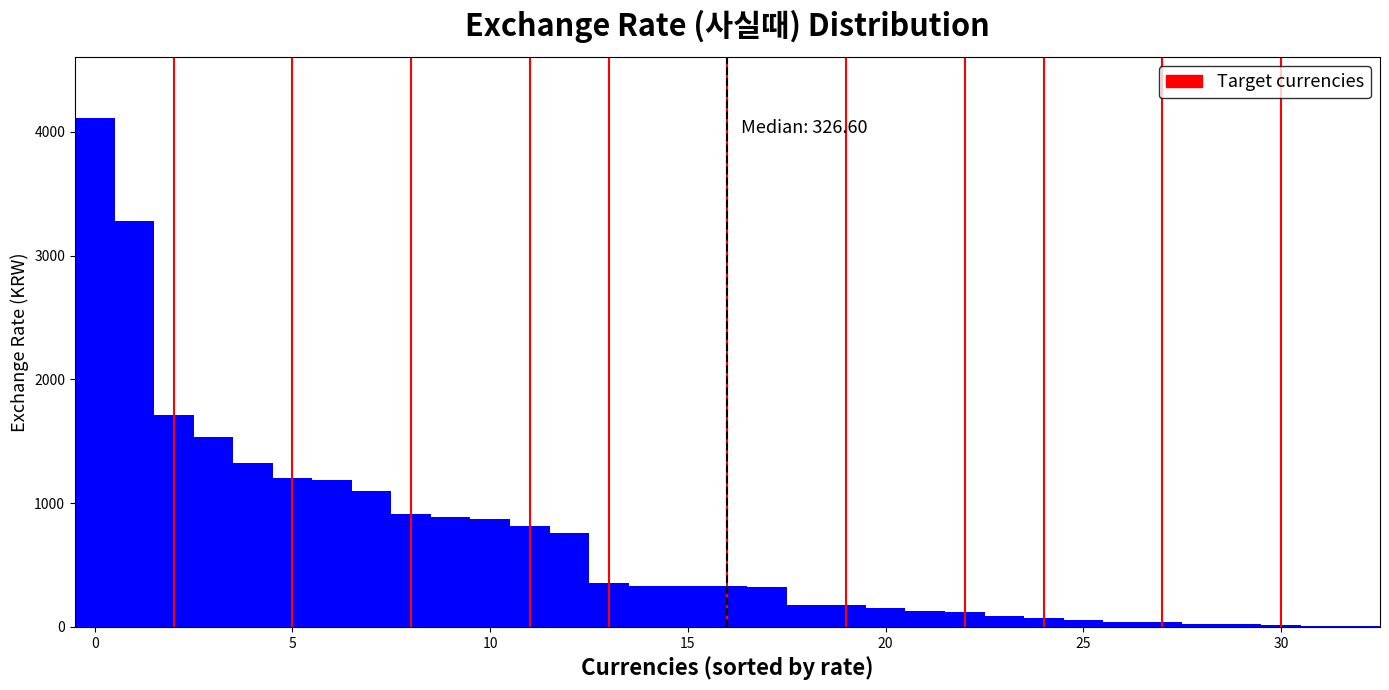

Read against the x-axis, roughly where is the centre of the tallest bar?

0.0